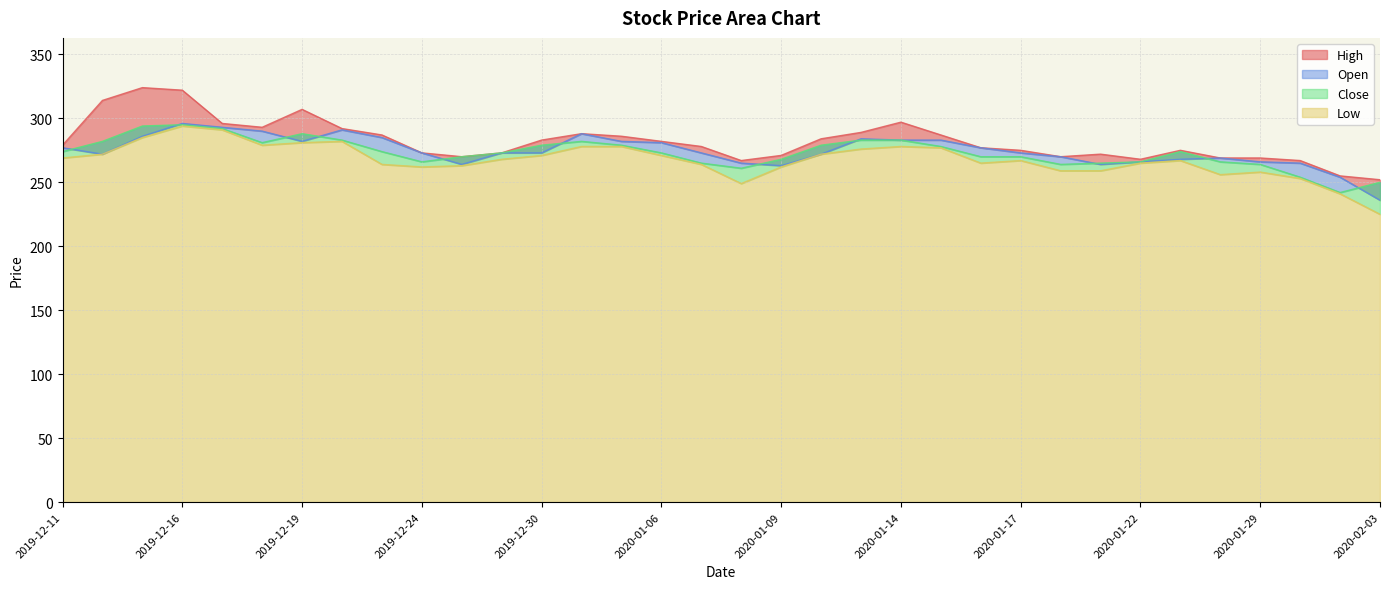

How many values in the Low series are below 268?

17